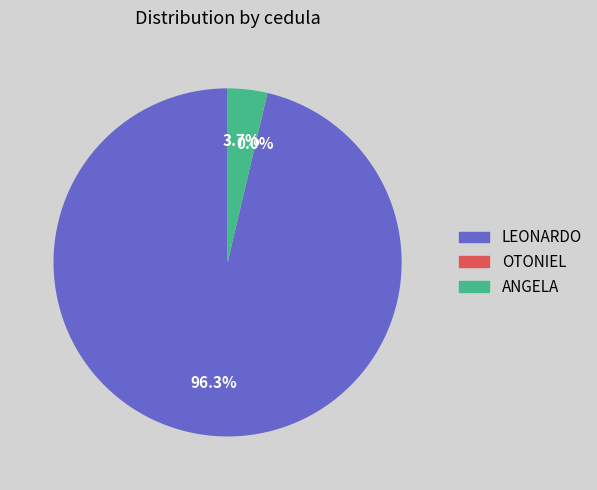

What is the largest slice in the pie chart?

LEONARDO